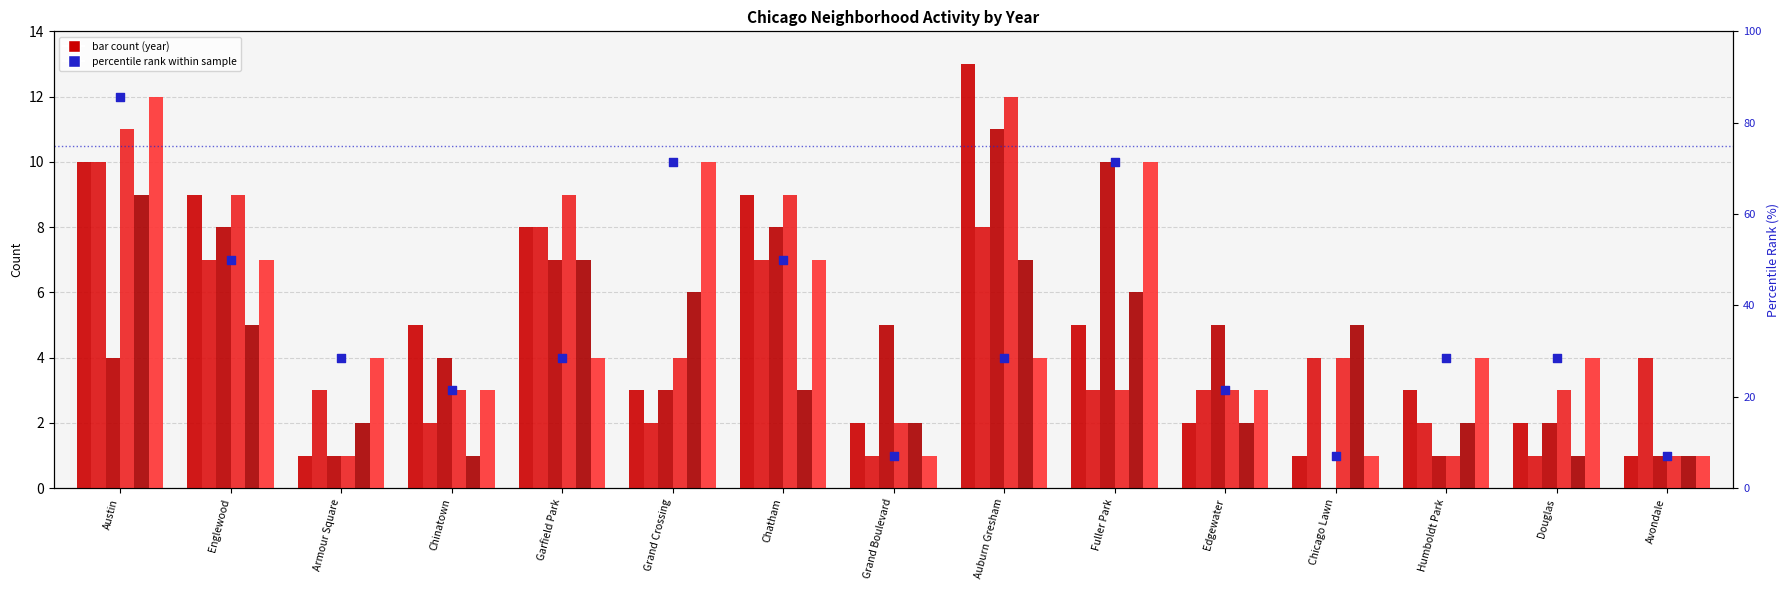

What is the change in value from Armour Square to Grand Crossing?

+42.9